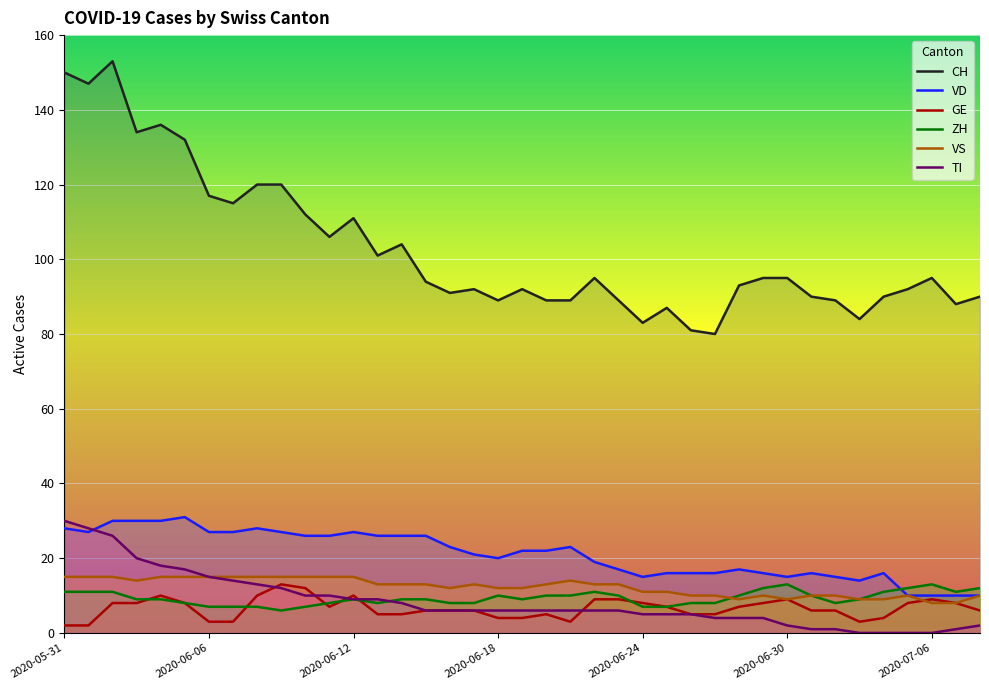

What are all the series names shown in the legend?

CH, VD, GE, ZH, VS, TI